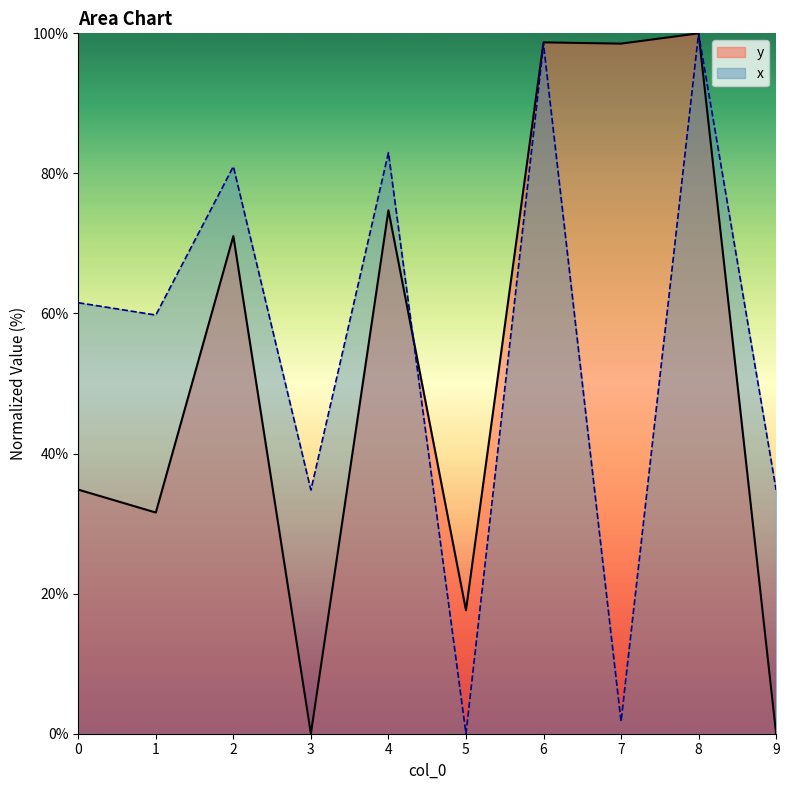

At which category does the chart reach its peak across all series?

8